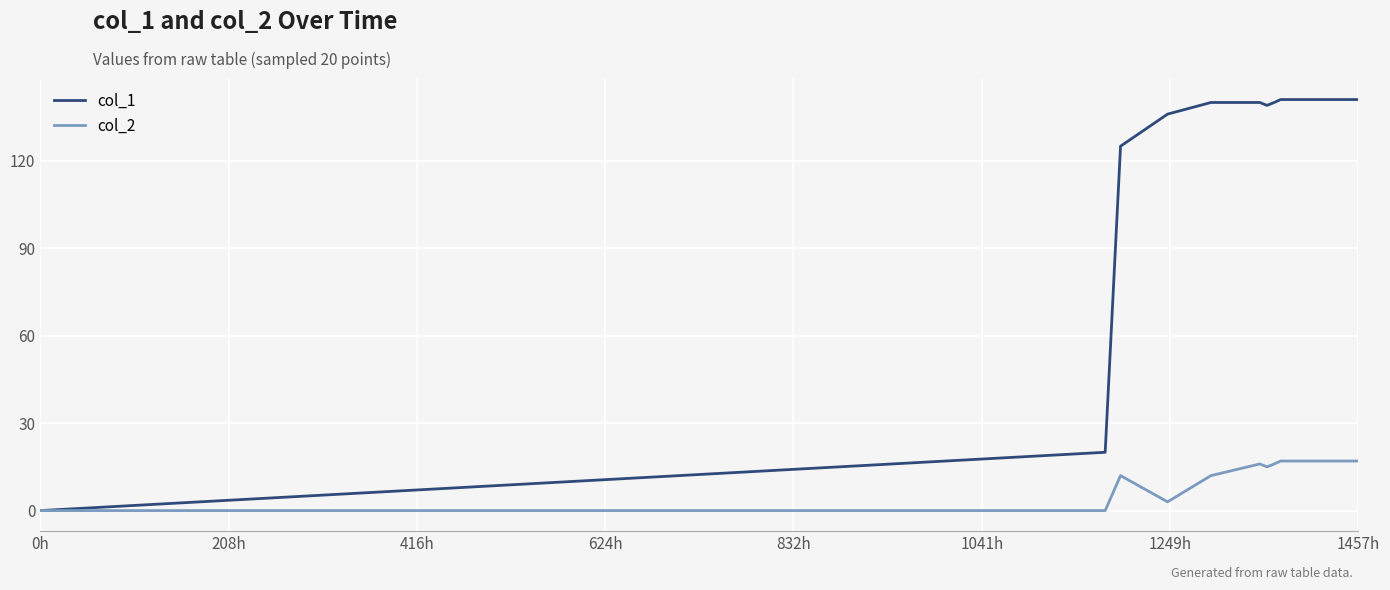

List the series in order of their peak value, lowest first.

col_2, col_1